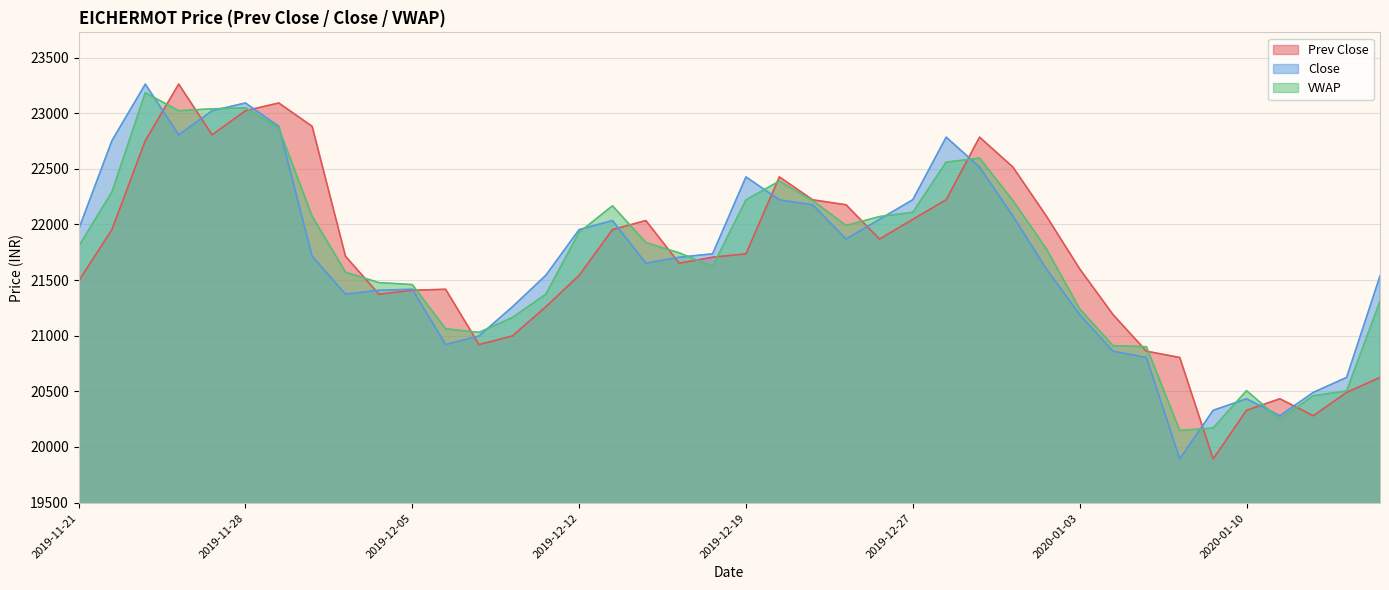

Which category has the highest value across all series?

2019-11-26